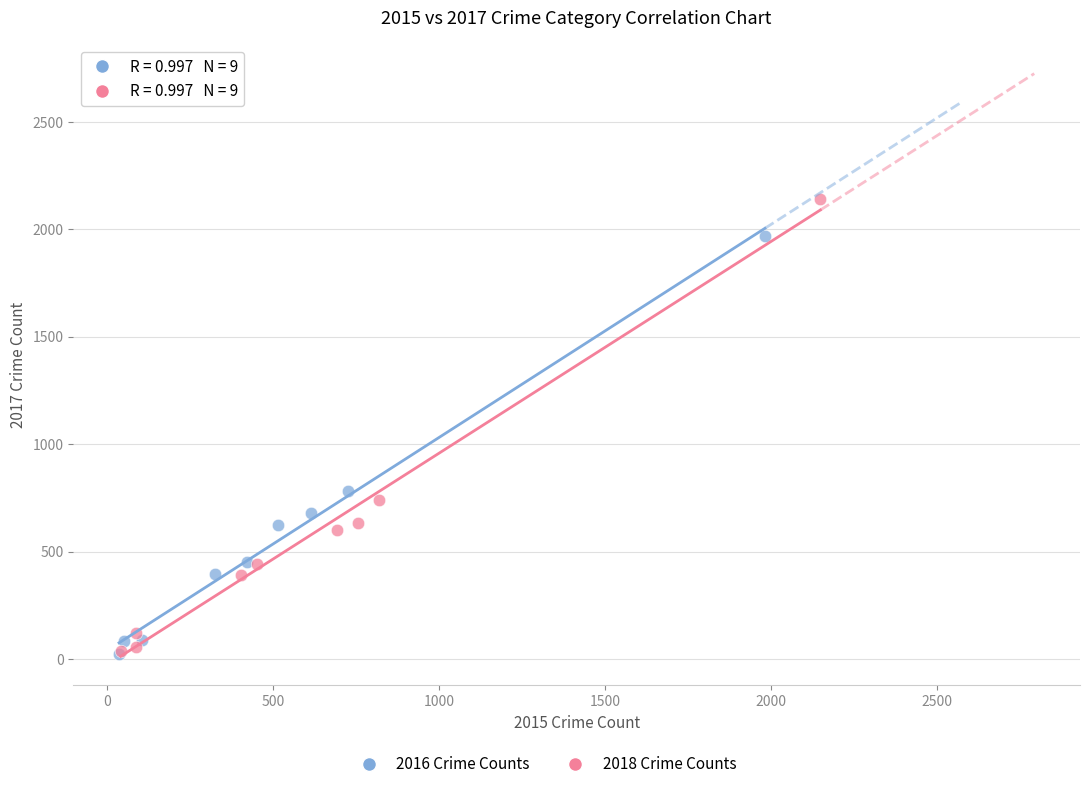

Which series has the widest spread of Y values?

2018 Crime Counts